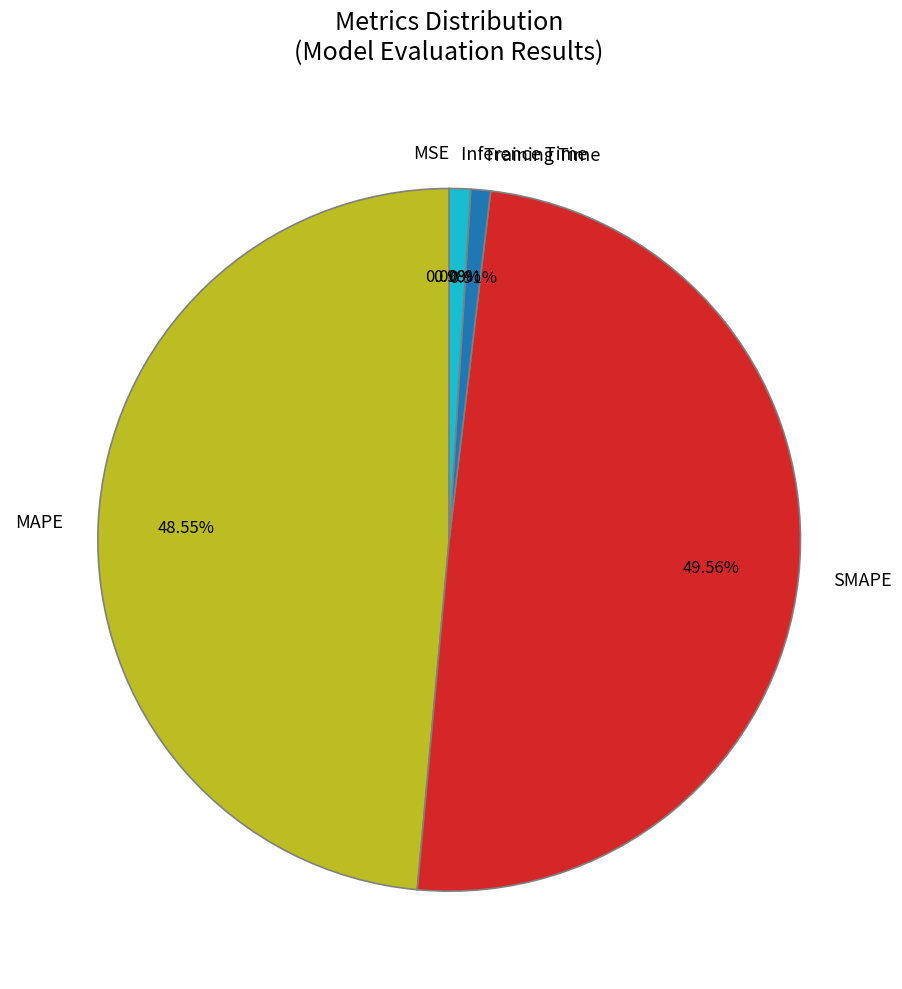

The Training Time slice represents 1% of the pie. True or false?

True